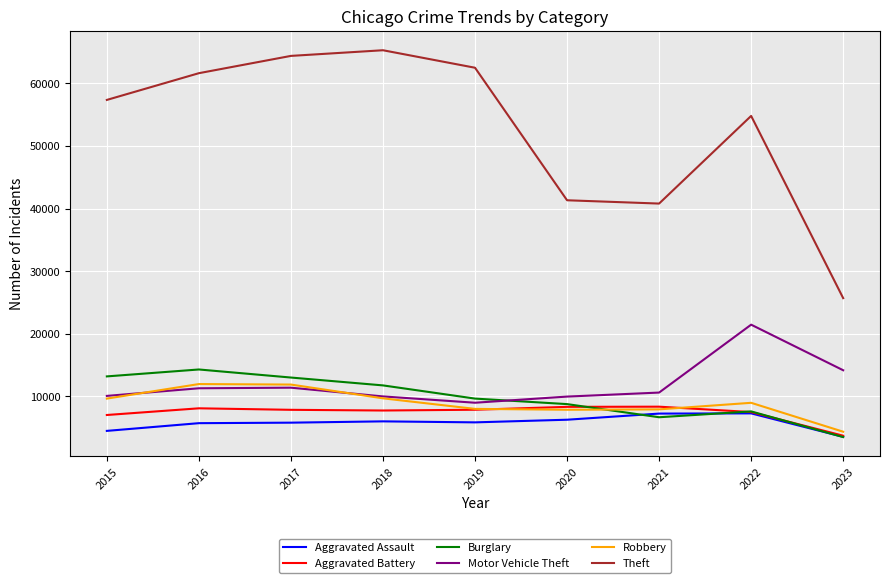

Is it true that Robbery equals 11880 at 2017?

True